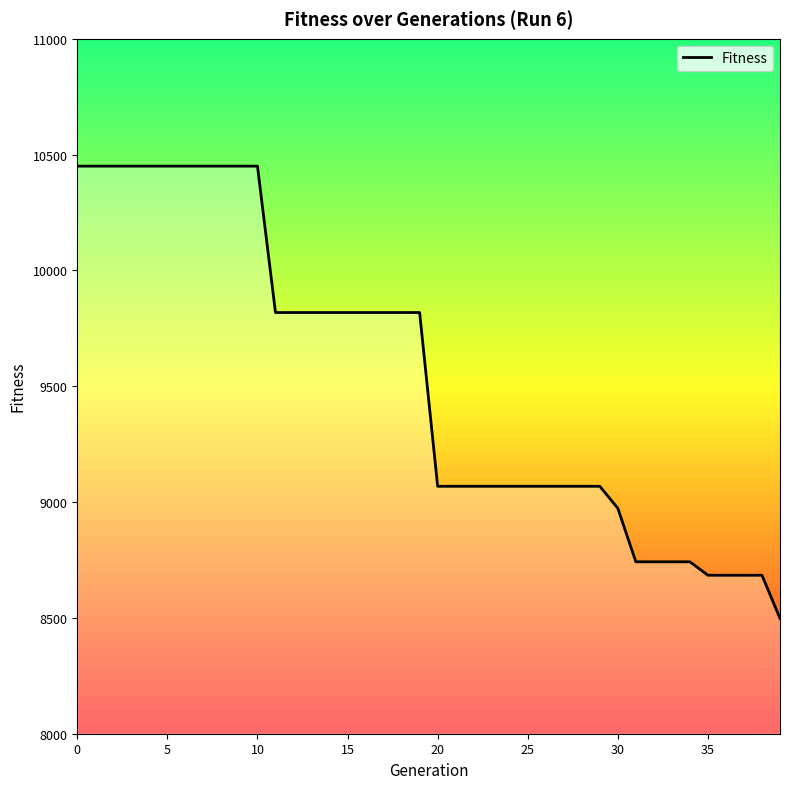

What is the maximum value shown in the chart?

10450